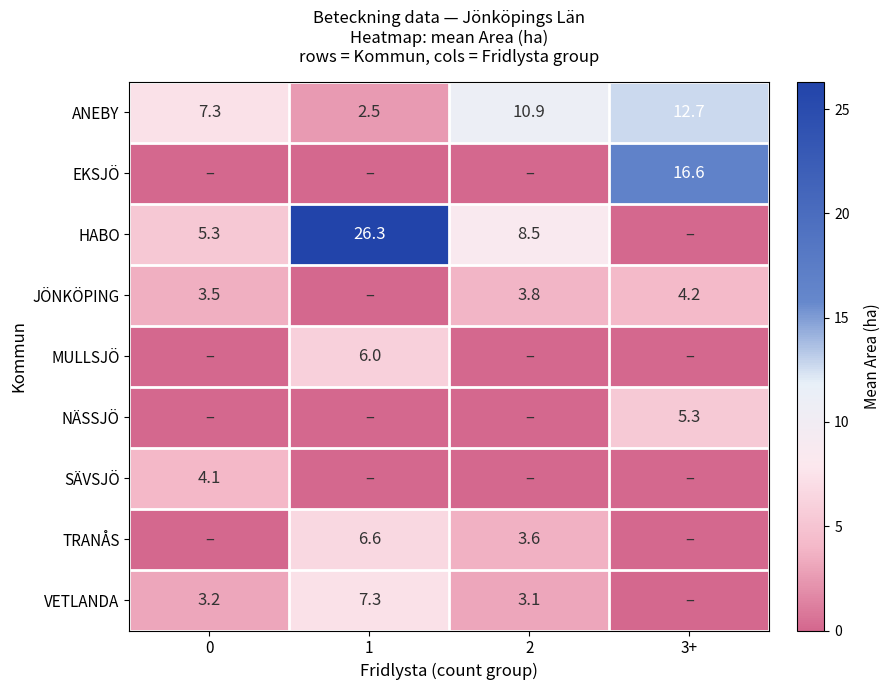

The value of TRANÅS at 1 is 6.6. True or false?

True